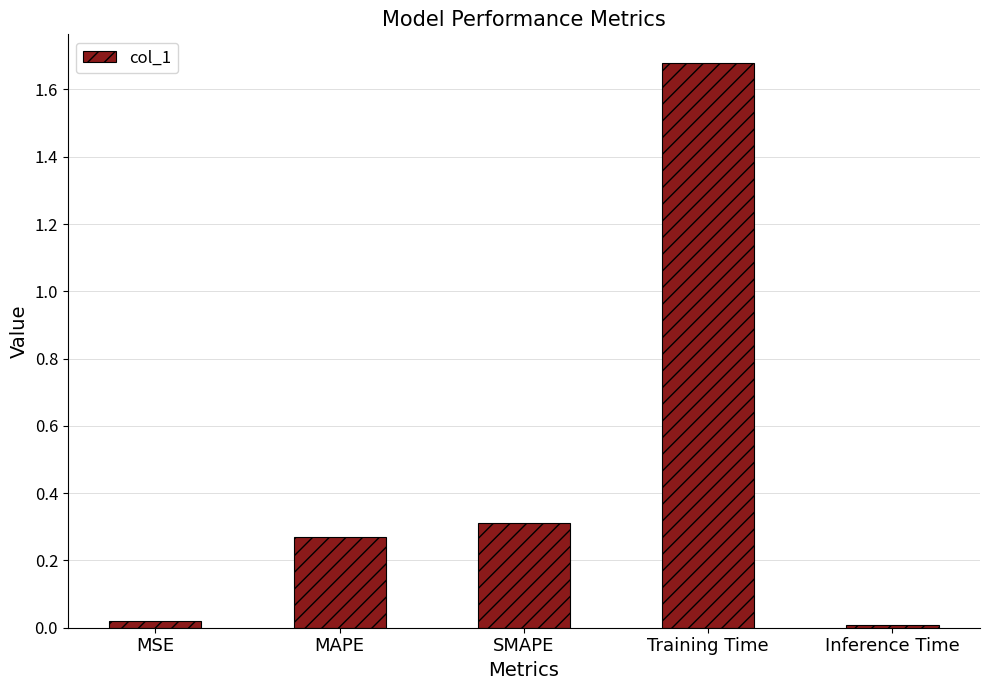

Which has a higher value, Inference Time or Training Time?

Training Time